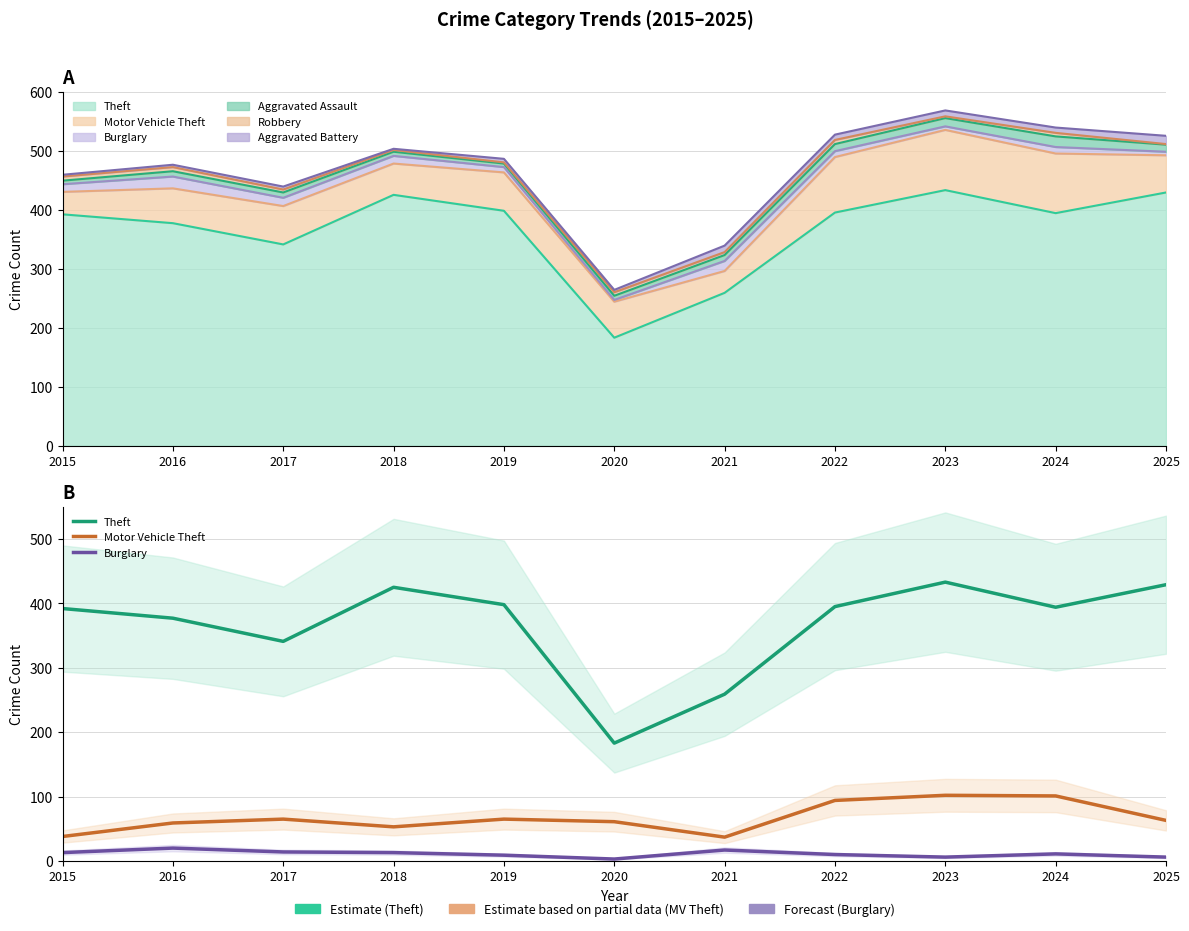

Which series changed the most between 2022 and 2023?

Theft